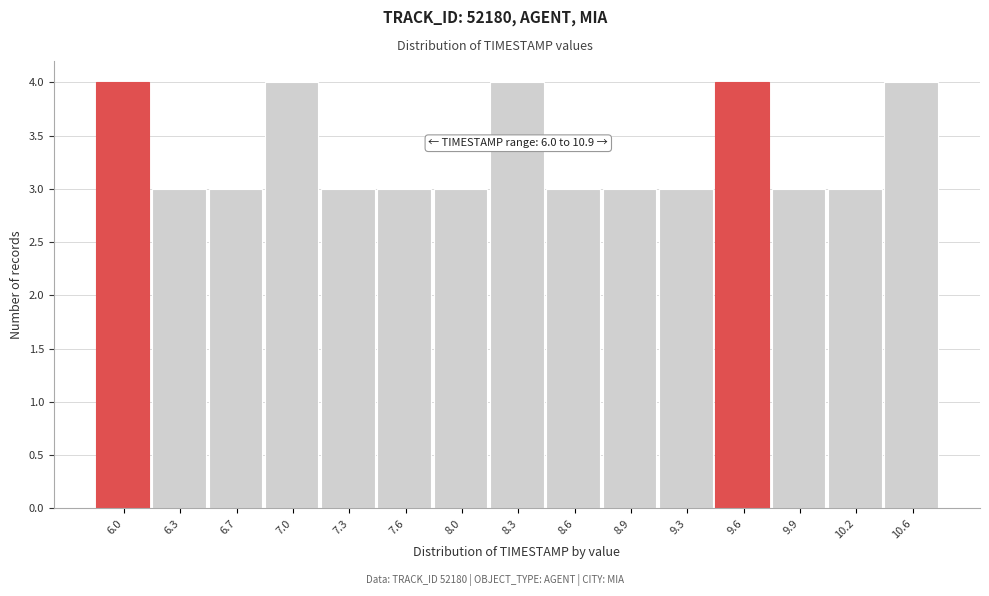

Reading left to right, transcribe all the data shown in this chart.

4	3	3	4	3	3	3	4	3	3	3	4	3	3	4